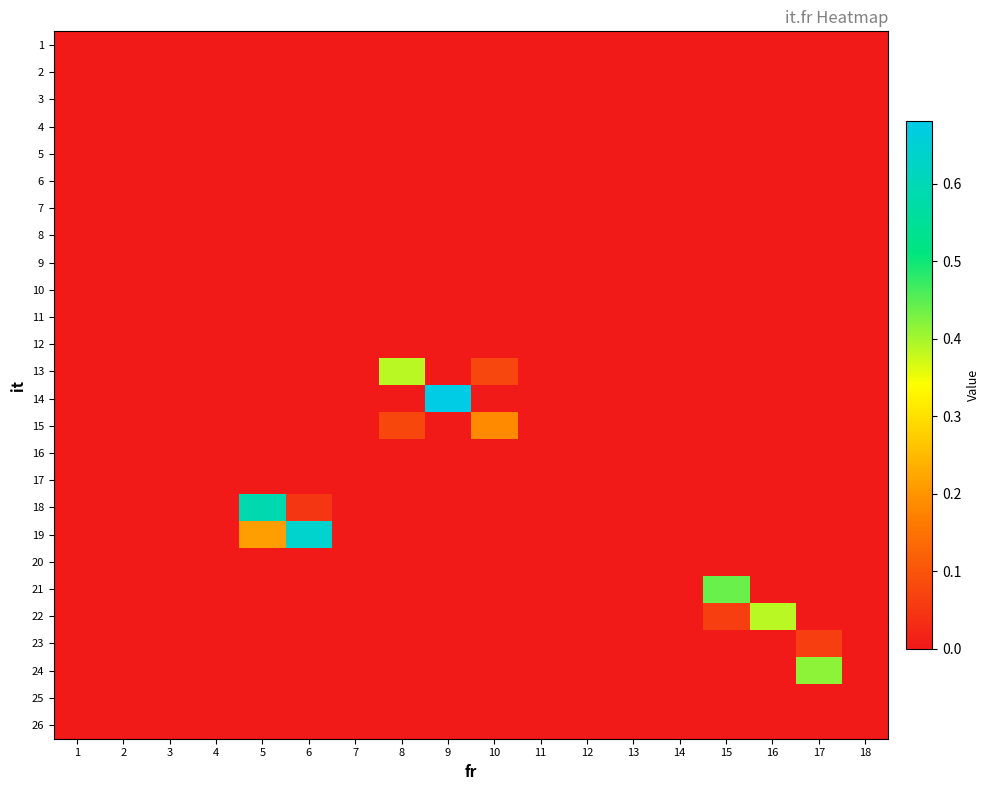

Reading left to right, list all the values displayed in this chart.

1: 1=0.0	2=0.0	3=0.0	4=0.0	5=0.0	6=0.0	7=0.0	8=0.0	9=0.0	10=0.0	11=0.0	12=0.0	13=0.0	14=0.0	15=0.0	16=0.0	17=0.0	18=0.0
2: 1=0.0	2=0.0	3=0.0	4=0.0	5=0.0	6=0.0	7=0.0	8=0.0	9=0.0	10=0.0	11=0.0	12=0.0	13=0.0	14=0.0	15=0.0	16=0.0	17=0.0	18=0.0
3: 1=0.0	2=0.0	3=0.0	4=0.0	5=0.0	6=0.0	7=0.0	8=0.0	9=0.0	10=0.0	11=0.0	12=0.0	13=0.0	14=0.0	15=0.0	16=0.0	17=0.0	18=0.0
4: 1=0.0	2=0.0	3=0.0	4=0.0	5=0.0	6=0.0	7=0.0	8=0.0	9=0.0	10=0.0	11=0.0	12=0.0	13=0.0	14=0.0	15=0.0	16=0.0	17=0.0	18=0.0
5: 1=0.0	2=0.0	3=0.0	4=0.0	5=0.0	6=0.0	7=0.0	8=0.0	9=0.0	10=0.0	11=0.0	12=0.0	13=0.0	14=0.0	15=0.0	16=0.0	17=0.0	18=0.0
6: 1=0.0	2=0.0	3=0.0	4=0.0	5=0.0	6=0.0	7=0.0	8=0.0	9=0.0	10=0.0	11=0.0	12=0.0	13=0.0	14=0.0	15=0.0	16=0.0	17=0.0	18=0.0
7: 1=0.0	2=0.0	3=0.0	4=0.0	5=0.0	6=0.0	7=0.0	8=0.0	9=0.0	10=0.0	11=0.0	12=0.0	13=0.0	14=0.0	15=0.0	16=0.0	17=0.0	18=0.0
8: 1=0.0	2=0.0	3=0.0	4=0.0	5=0.0	6=0.0	7=0.0	8=0.0	9=0.0	10=0.0	11=0.0	12=0.0	13=0.0	14=0.0	15=0.0	16=0.0	17=0.0	18=0.0
9: 1=0.0	2=0.0	3=0.0	4=0.0	5=0.0	6=0.0	7=0.0	8=0.0	9=0.0	10=0.0	11=0.0	12=0.0	13=0.0	14=0.0	15=0.0	16=0.0	17=0.0	18=0.0
10: 1=0.0	2=0.0	3=0.0	4=0.0	5=0.0	6=0.0	7=0.0	8=0.0	9=0.0	10=0.0	11=0.0	12=0.0	13=0.0	14=0.0	15=0.0	16=0.0	17=0.0	18=0.0
11: 1=0.0	2=0.0	3=0.0	4=0.0	5=0.0	6=0.0	7=0.0	8=0.0	9=0.0	10=0.0	11=0.0	12=0.0	13=0.0	14=0.0	15=0.0	16=0.0	17=0.0	18=0.0
12: 1=0.0	2=0.0	3=0.0	4=0.0	5=0.0	6=0.0	7=0.0	8=0.0	9=0.0	10=0.0	11=0.0	12=0.0	13=0.0	14=0.0	15=0.0	16=0.0	17=0.0	18=0.0
13: 1=0.0	2=0.0	3=0.0	4=0.0	5=0.0	6=0.0	7=0.0	8=0.4	9=0.0	10=0.1	11=0.0	12=0.0	13=0.0	14=0.0	15=0.0	16=0.0	17=0.0	18=0.0
14: 1=0.0	2=0.0	3=0.0	4=0.0	5=0.0	6=0.0	7=0.0	8=0.0	9=0.7	10=0.0	11=0.0	12=0.0	13=0.0	14=0.0	15=0.0	16=0.0	17=0.0	18=0.0
15: 1=0.0	2=0.0	3=0.0	4=0.0	5=0.0	6=0.0	7=0.0	8=0.1	9=0.0	10=0.2	11=0.0	12=0.0	13=0.0	14=0.0	15=0.0	16=0.0	17=0.0	18=0.0
16: 1=0.0	2=0.0	3=0.0	4=0.0	5=0.0	6=0.0	7=0.0	8=0.0	9=0.0	10=0.0	11=0.0	12=0.0	13=0.0	14=0.0	15=0.0	16=0.0	17=0.0	18=0.0
17: 1=0.0	2=0.0	3=0.0	4=0.0	5=0.0	6=0.0	7=0.0	8=0.0	9=0.0	10=0.0	11=0.0	12=0.0	13=0.0	14=0.0	15=0.0	16=0.0	17=0.0	18=0.0
18: 1=0.0	2=0.0	3=0.0	4=0.0	5=0.6	6=0.0	7=0.0	8=0.0	9=0.0	10=0.0	11=0.0	12=0.0	13=0.0	14=0.0	15=0.0	16=0.0	17=0.0	18=0.0
19: 1=0.0	2=0.0	3=0.0	4=0.0	5=0.2	6=0.6	7=0.0	8=0.0	9=0.0	10=0.0	11=0.0	12=0.0	13=0.0	14=0.0	15=0.0	16=0.0	17=0.0	18=0.0
20: 1=0.0	2=0.0	3=0.0	4=0.0	5=0.0	6=0.0	7=0.0	8=0.0	9=0.0	10=0.0	11=0.0	12=0.0	13=0.0	14=0.0	15=0.0	16=0.0	17=0.0	18=0.0
21: 1=0.0	2=0.0	3=0.0	4=0.0	5=0.0	6=0.0	7=0.0	8=0.0	9=0.0	10=0.0	11=0.0	12=0.0	13=0.0	14=0.0	15=0.4	16=0.0	17=0.0	18=0.0
22: 1=0.0	2=0.0	3=0.0	4=0.0	5=0.0	6=0.0	7=0.0	8=0.0	9=0.0	10=0.0	11=0.0	12=0.0	13=0.0	14=0.0	15=0.1	16=0.4	17=0.0	18=0.0
23: 1=0.0	2=0.0	3=0.0	4=0.0	5=0.0	6=0.0	7=0.0	8=0.0	9=0.0	10=0.0	11=0.0	12=0.0	13=0.0	14=0.0	15=0.0	16=0.0	17=0.1	18=0.0
24: 1=0.0	2=0.0	3=0.0	4=0.0	5=0.0	6=0.0	7=0.0	8=0.0	9=0.0	10=0.0	11=0.0	12=0.0	13=0.0	14=0.0	15=0.0	16=0.0	17=0.4	18=0.0
25: 1=0.0	2=0.0	3=0.0	4=0.0	5=0.0	6=0.0	7=0.0	8=0.0	9=0.0	10=0.0	11=0.0	12=0.0	13=0.0	14=0.0	15=0.0	16=0.0	17=0.0	18=0.0
26: 1=0.0	2=0.0	3=0.0	4=0.0	5=0.0	6=0.0	7=0.0	8=0.0	9=0.0	10=0.0	11=0.0	12=0.0	13=0.0	14=0.0	15=0.0	16=0.0	17=0.0	18=0.0